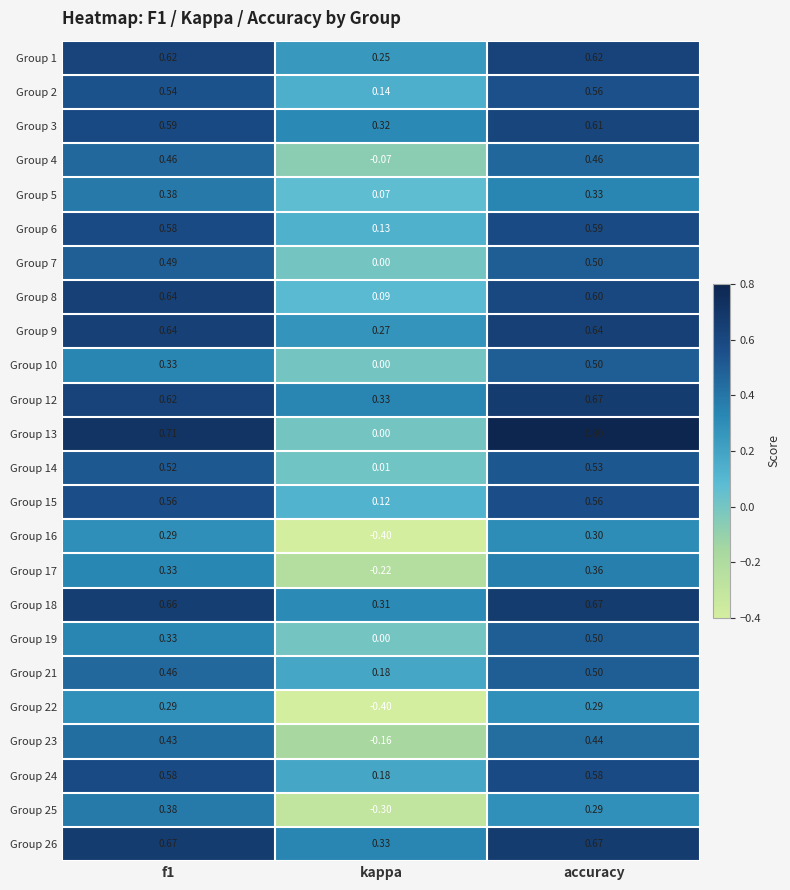

At which label does Group 7 reach its peak?

accuracy